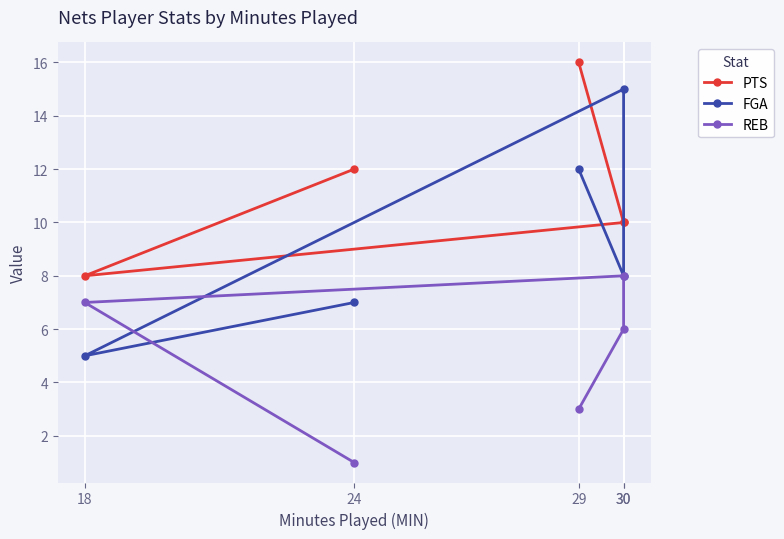

At which label does FGA first exceed 8?

30